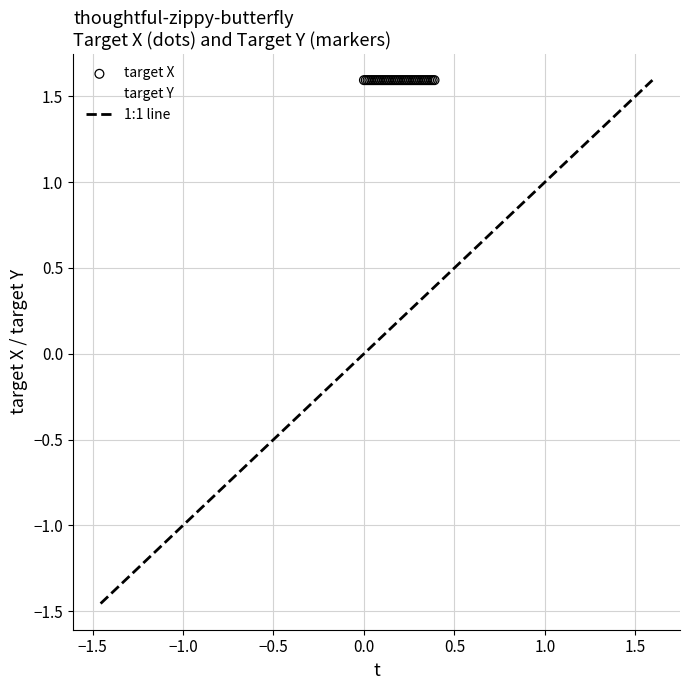

Which series reaches the minimum Y coordinate?

target Y